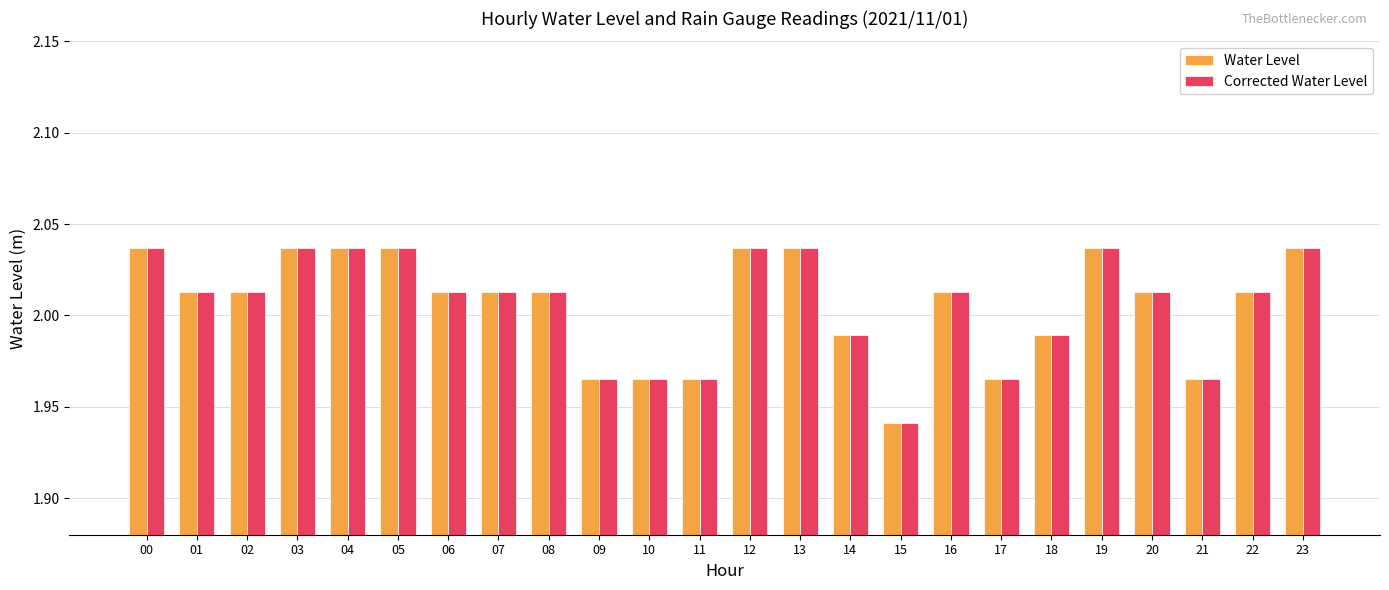

What is the sum of all Corrected Water Level values?

48.1